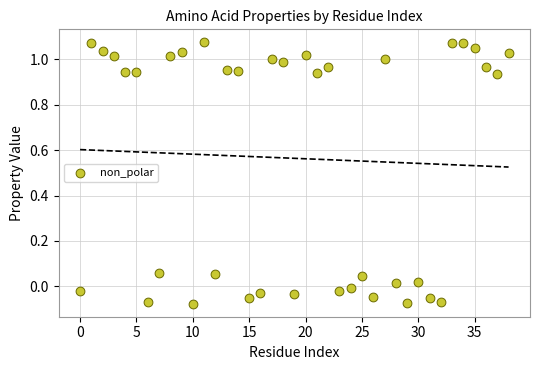

What is the range of Y values (max minus min)?

1.2